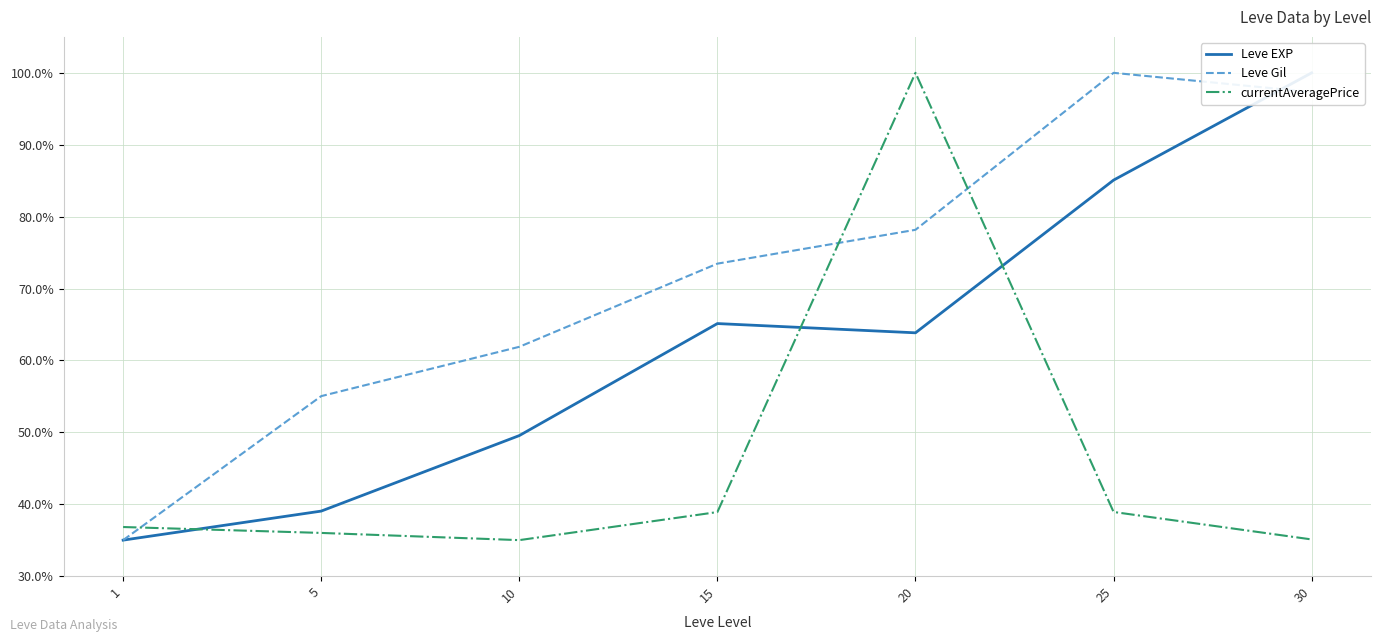

Which series has the largest total across all categories?

Leve Gil